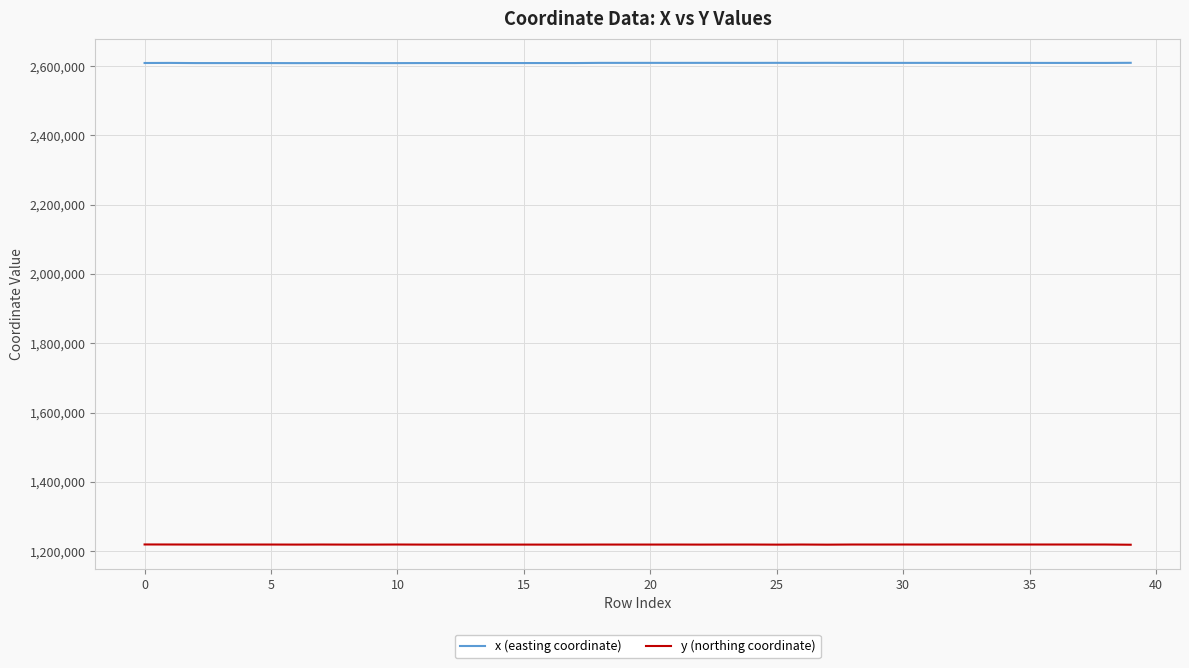

True or false: x (easting coordinate) and y (northing coordinate) cross at least once.

False